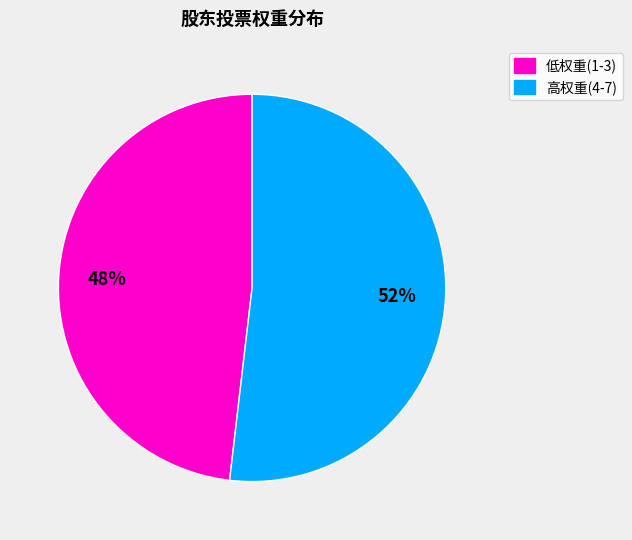

Is there a majority slice in this chart?

Yes